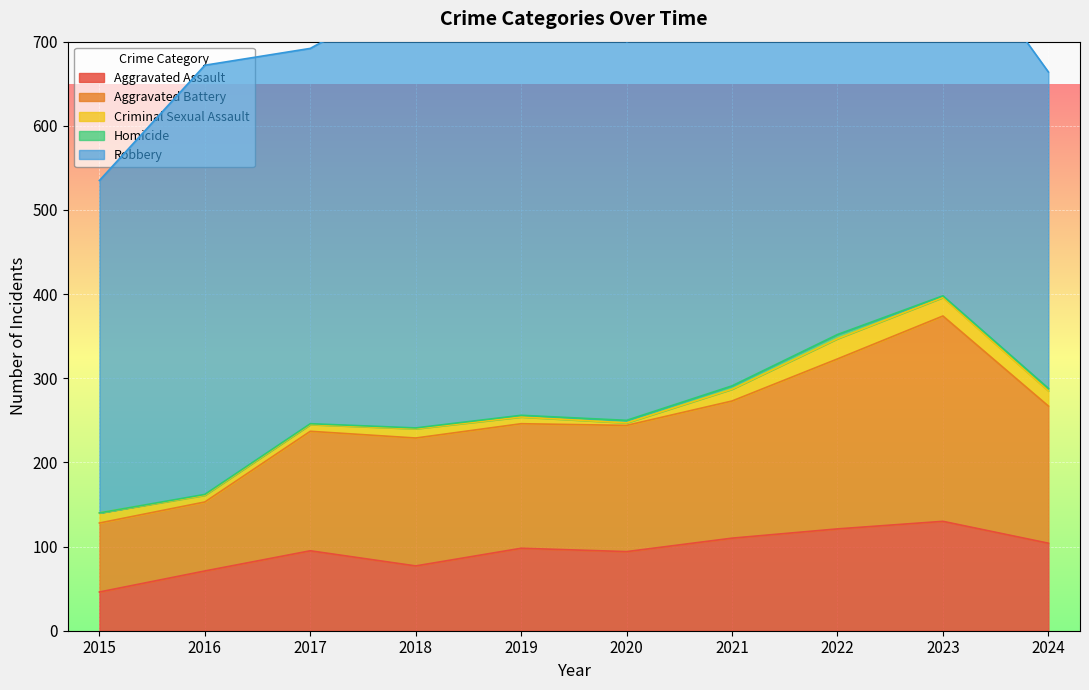

Rank the categories by Aggravated Assault value from highest to lowest.

2023, 2022, 2021, 2024, 2019, 2017, 2020, 2018, 2016, 2015